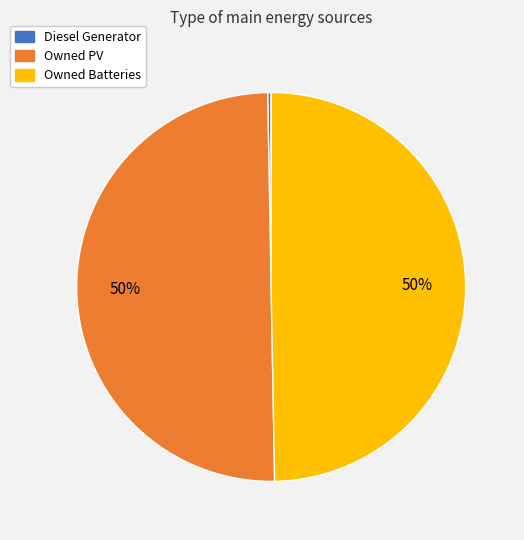

Does Diesel Generator represent more than half of the total?

No